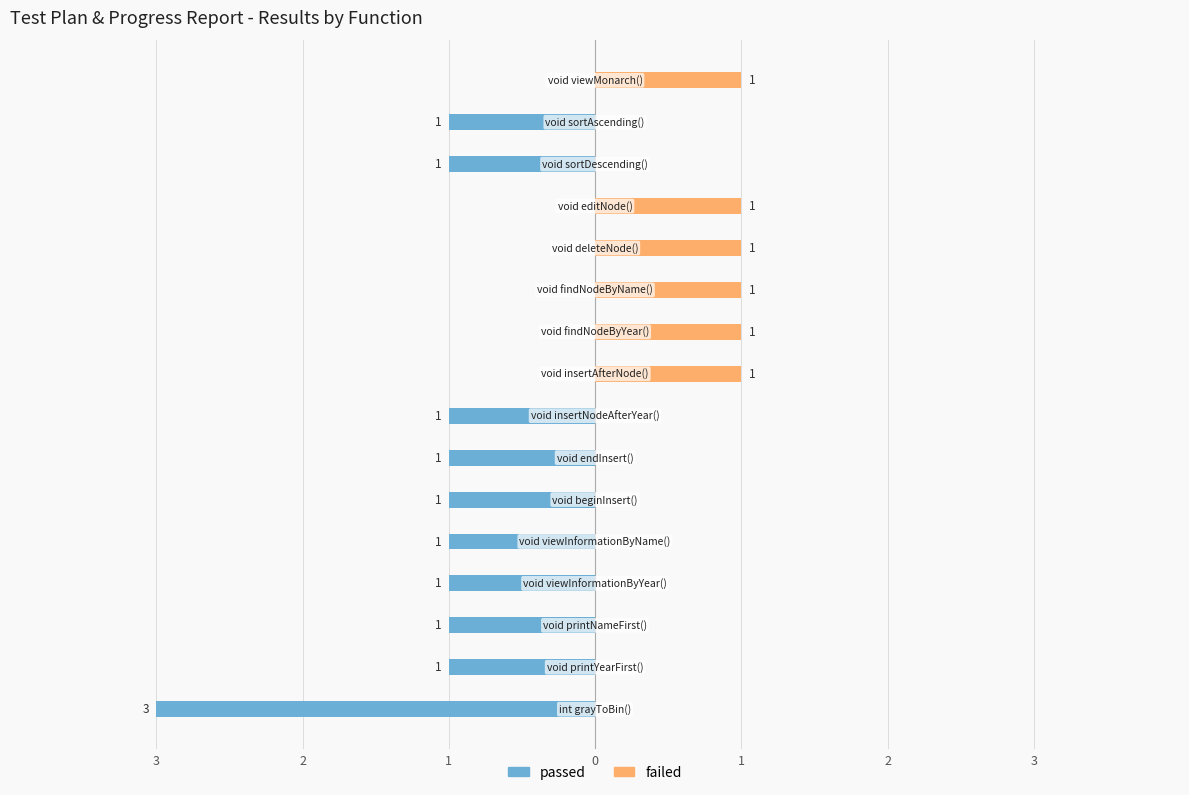

Reading left to right, extract all data points from this chart.

passed: -3	-1	-1	-1	-1	-1	-1	-1	0	0	0	0	0	-1	-1	0
failed: 0	0	0	0	0	0	0	0	1	1	1	1	1	0	0	1